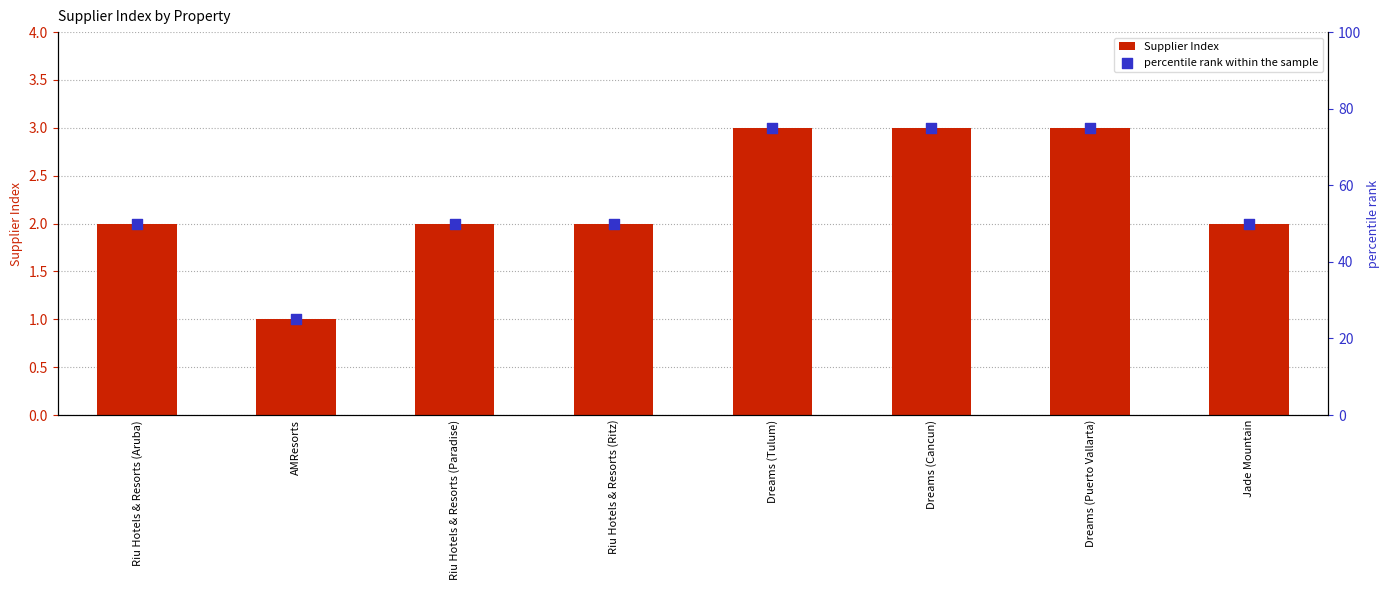

Which series reaches the maximum Y coordinate?

percentile rank within the sample